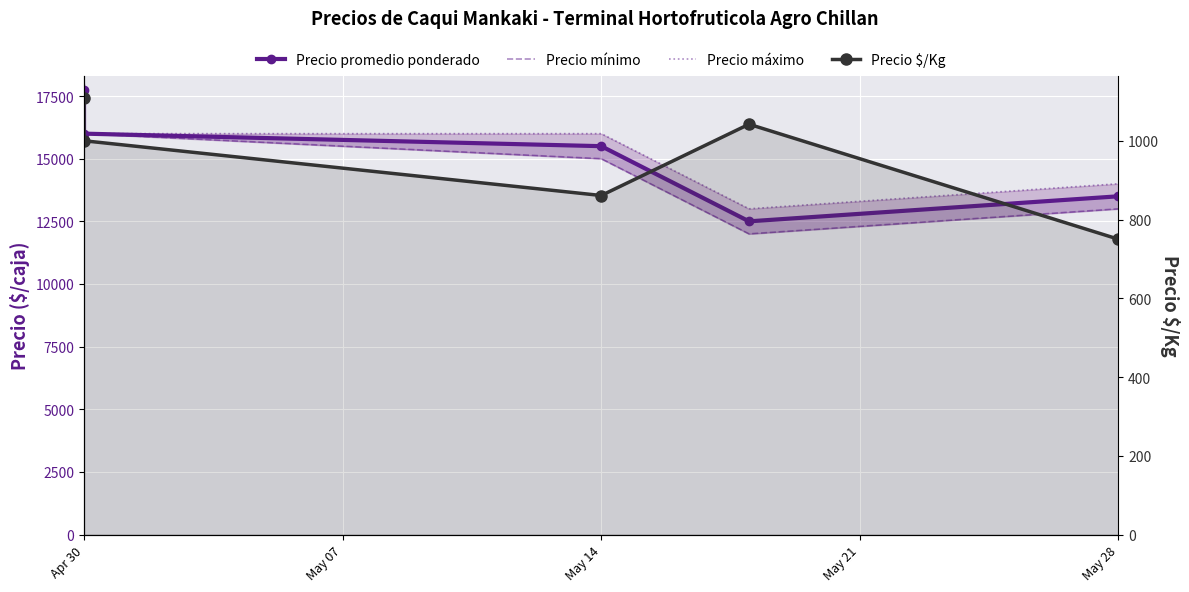

How many values in the Precio promedio ponderado series are below 15500?

2